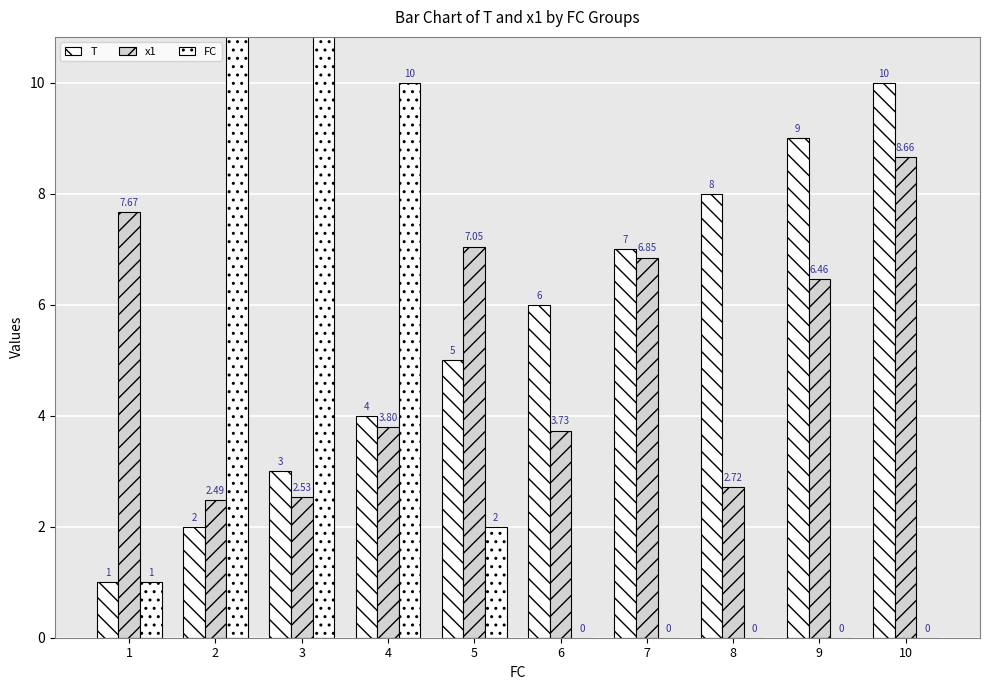

Rank the categories by FC value from highest to lowest.

2, 3, 4, 5, 1, 6, 7, 8, 9, 10